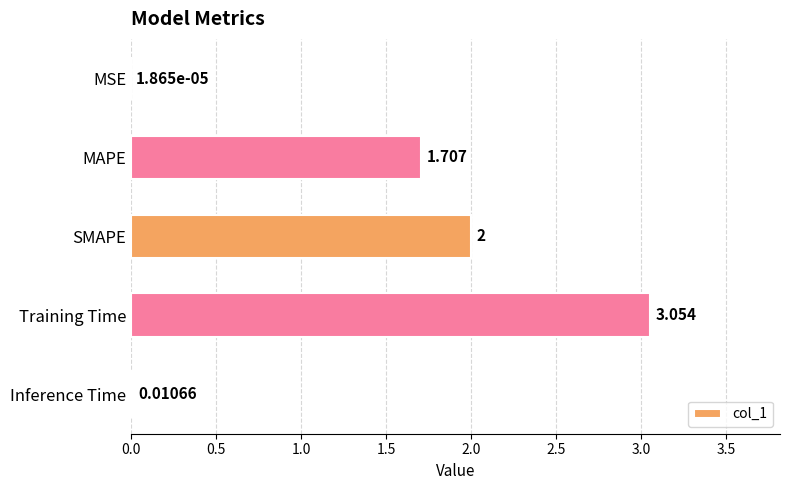

Between SMAPE and Training Time, which is larger?

Training Time